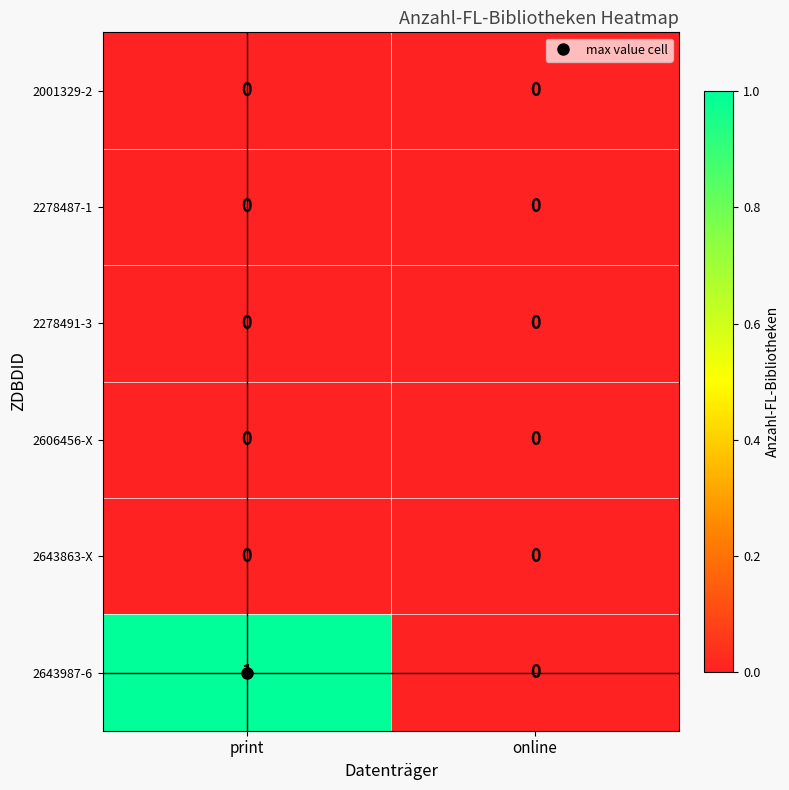

Which series changed the most between print and online?

2643987-6